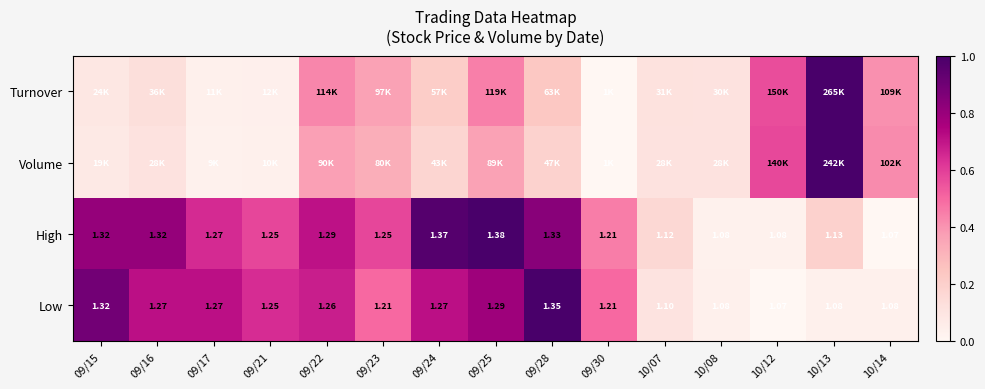

Is the value of Low at 10/14 greater than the value of High at 09/30?

No